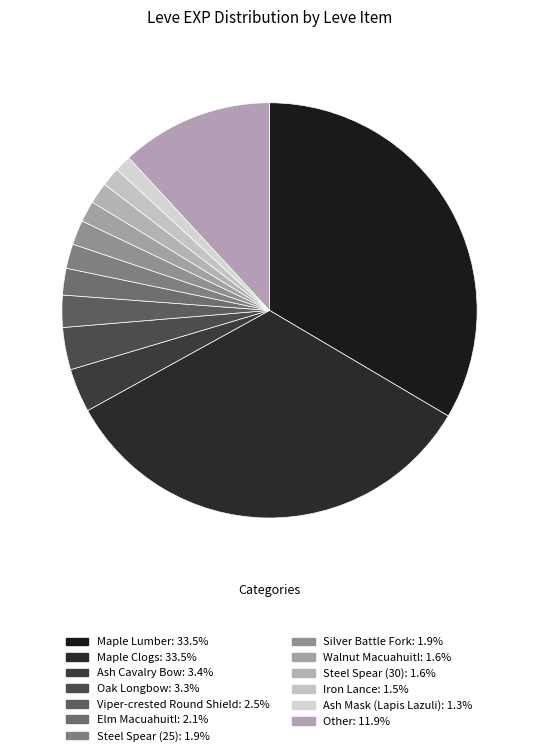

Count the number of slices in the pie.

13